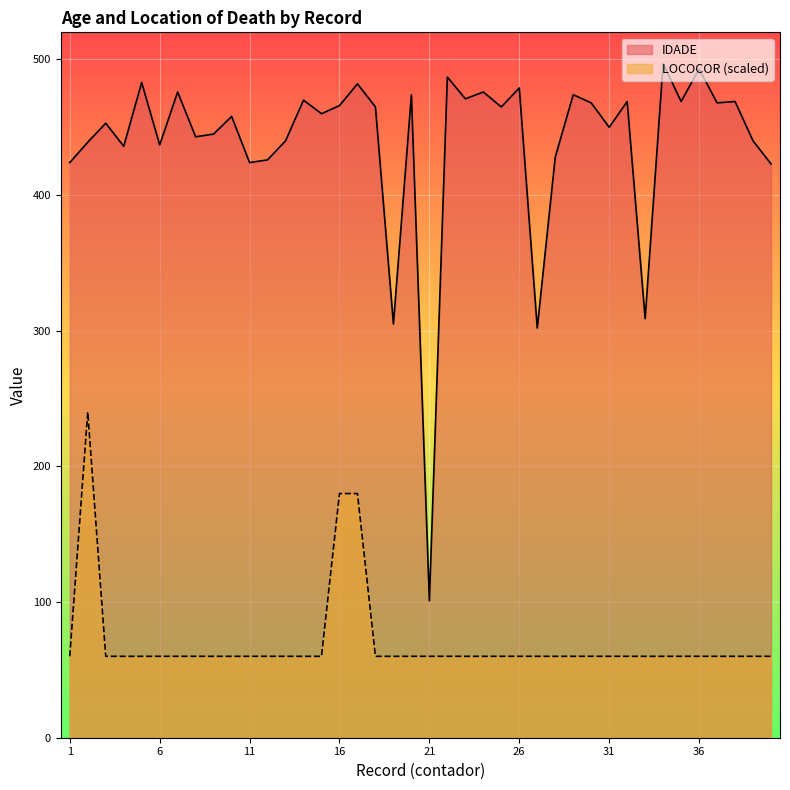

What is the highest value of the LOCOCOR series?

240